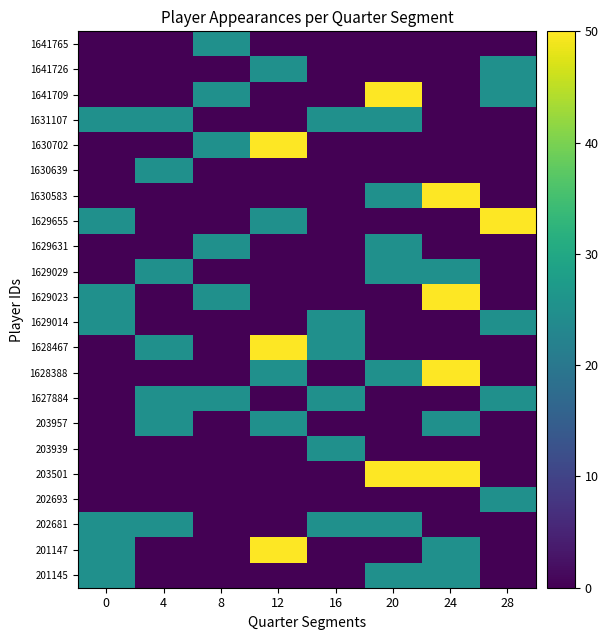

Which has a higher value, 12 or 16?

12